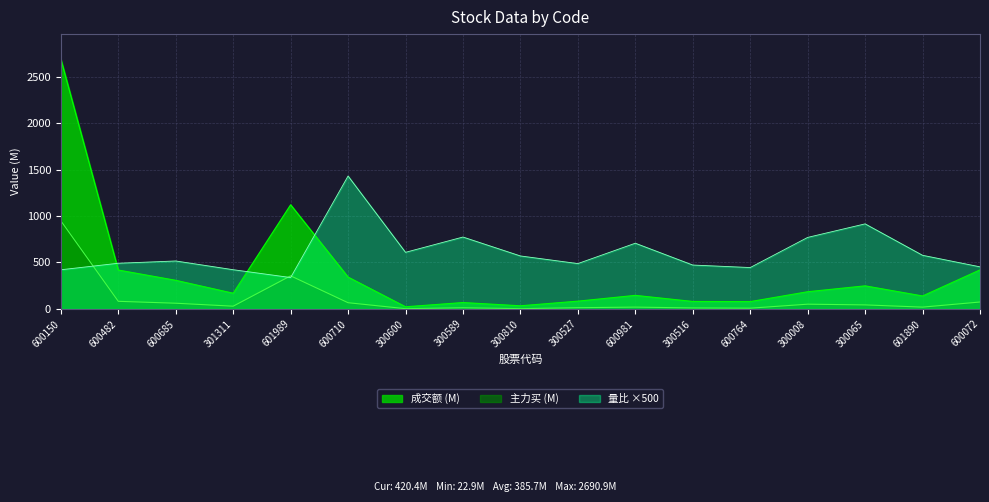

Reading left to right, what are all the values shown in this chart?

主力买: 600150=949.4	600482=81.8	600685=61.2	301311=29.3	601989=356.2	600710=66.6	300600=2.5	300589=12.5	300810=2.6	300527=13.0	600981=19.2	300516=10.5	600764=7.9	300008=50.8	300065=43.1	601890=19.3	600072=74.3
成交额: 600150=2690.9	600482=418.7	600685=308.0	301311=168.8	601989=1121.6	600710=342.7	300600=22.9	300589=68.5	300810=33.6	300527=83.5	600981=145.9	300516=80.3	600764=78.6	300008=185.0	300065=248.4	601890=139.3	600072=420.4
量比: 600150=421.6	600482=491.8	600685=516.3	301311=422.2	601989=337.8	600710=1431.5	300600=609.5	300589=774.2	300810=570.4	300527=488.3	600981=707.7	300516=472.5	600764=445.5	300008=770.2	300065=916.0	601890=577.5	600072=453.2